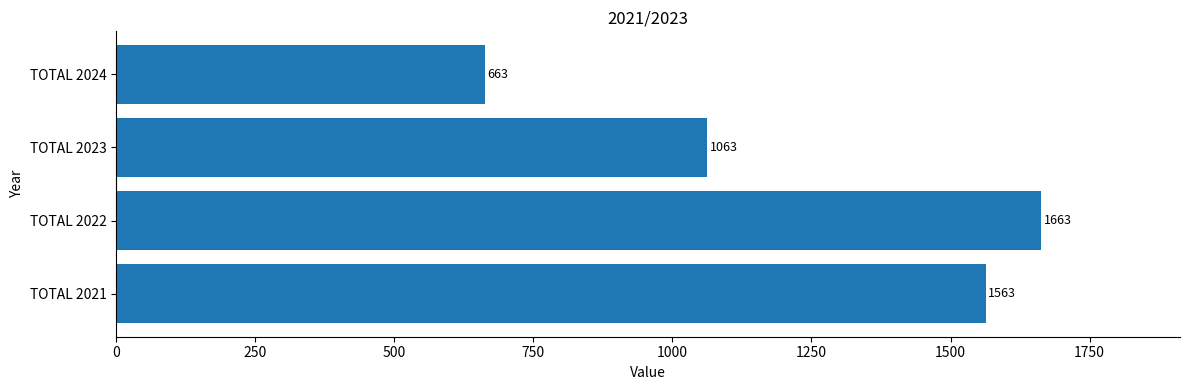

How many series are shown in this chart?

1